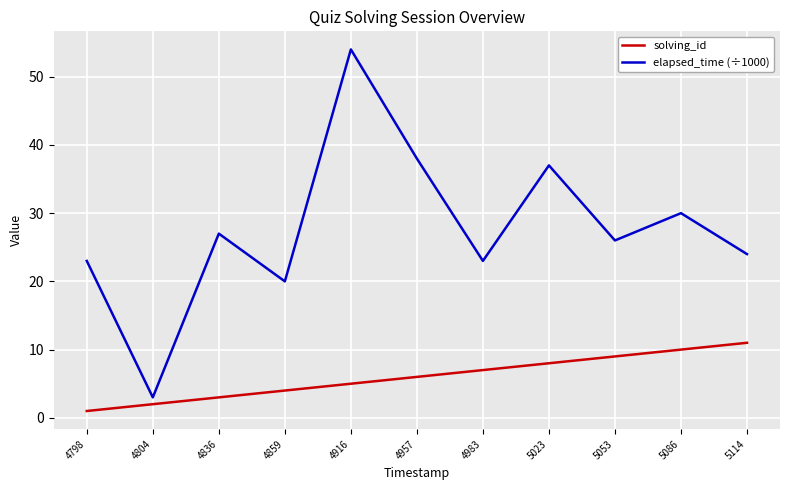

At 5114, list the series in order from largest to smallest.

elapsed_time (÷1000), solving_id